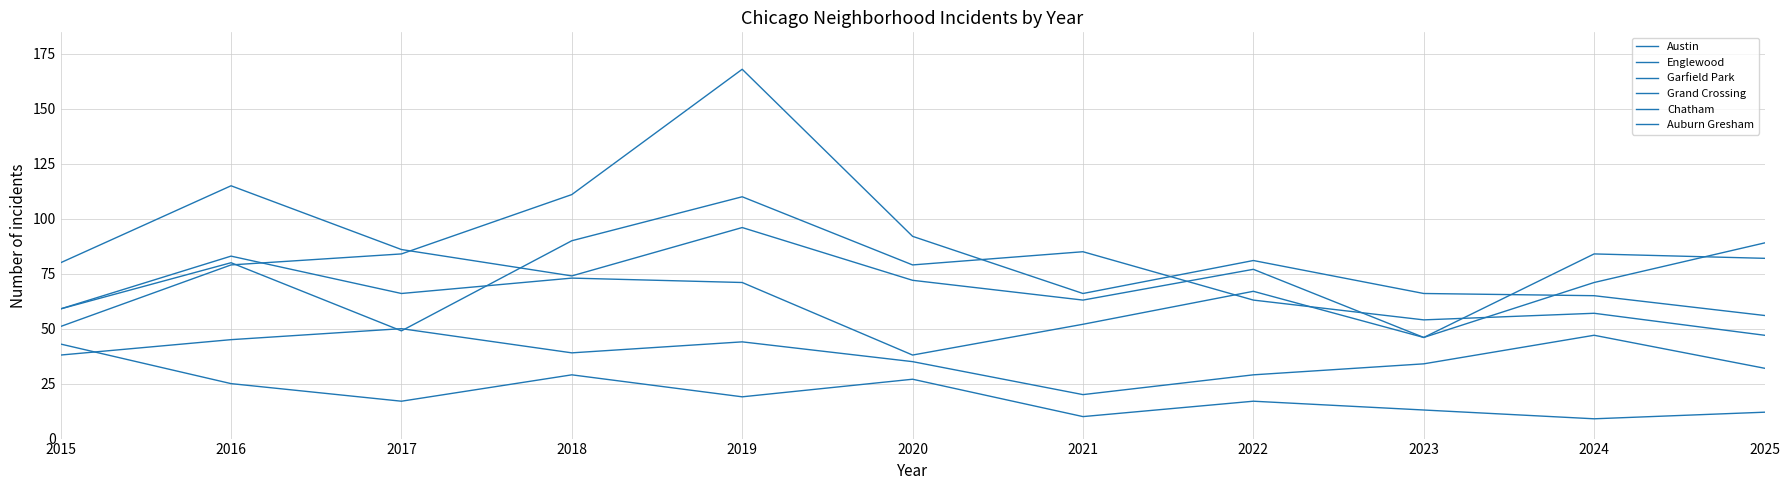

Reading right to left, extract all data points from this chart.

Austin: 2025=47	2024=57	2023=54	2022=63	2021=85	2020=79	2019=110	2018=90	2017=49	2016=80	2015=59
Englewood: 2025=89	2024=71	2023=46	2022=77	2021=63	2020=72	2019=96	2018=74	2017=86	2016=115	2015=80
Garfield Park: 2025=56	2024=65	2023=66	2022=81	2021=66	2020=92	2019=168	2018=111	2017=84	2016=79	2015=51
Grand Crossing: 2025=82	2024=84	2023=46	2022=67	2021=52	2020=38	2019=71	2018=73	2017=66	2016=83	2015=59
Chatham: 2025=32	2024=47	2023=34	2022=29	2021=20	2020=35	2019=44	2018=39	2017=50	2016=45	2015=38
Auburn Gresham: 2025=12	2024=9	2023=13	2022=17	2021=10	2020=27	2019=19	2018=29	2017=17	2016=25	2015=43